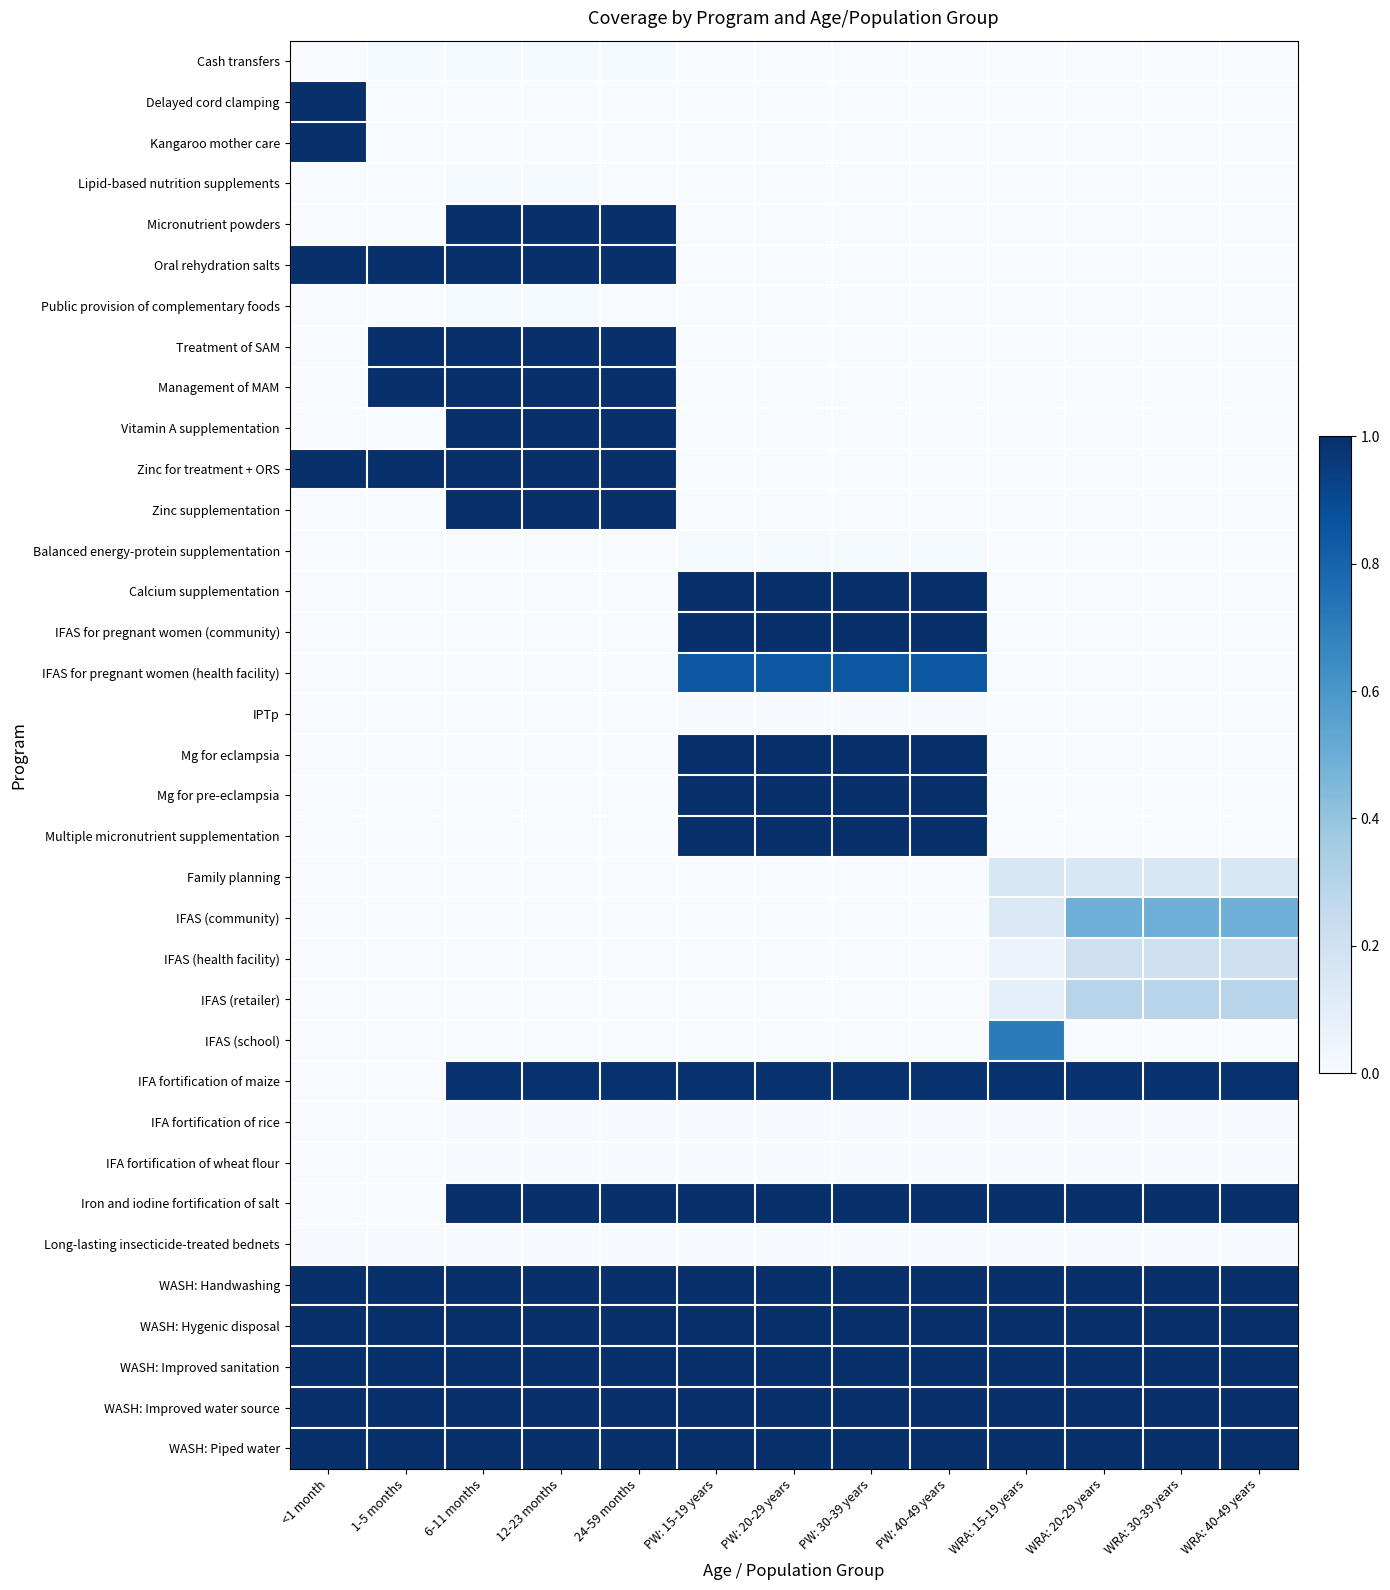

Which category has the highest value across all series?

<1 month